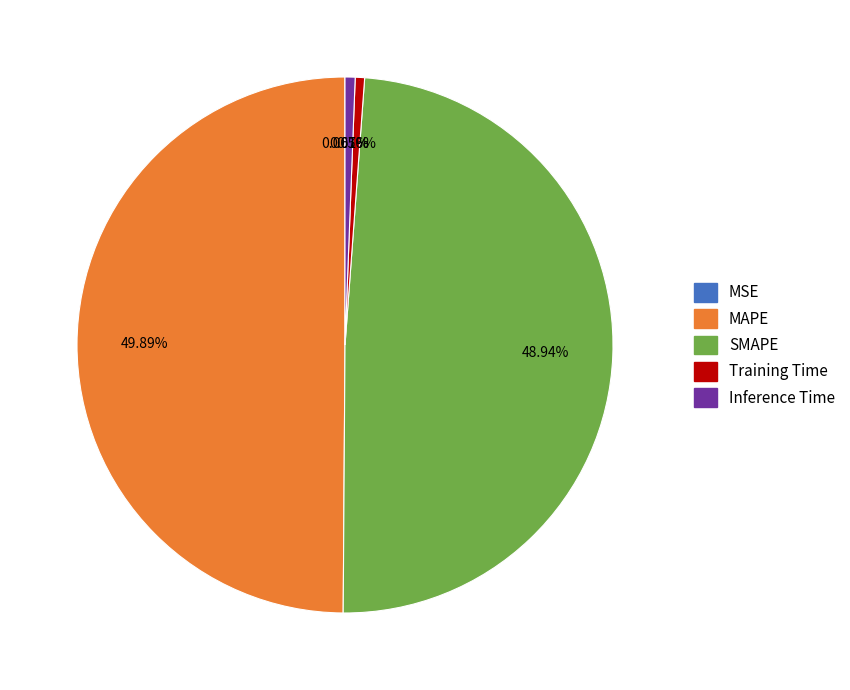

To the nearest percent, what is the difference between the largest and smallest slice percentages?

50%